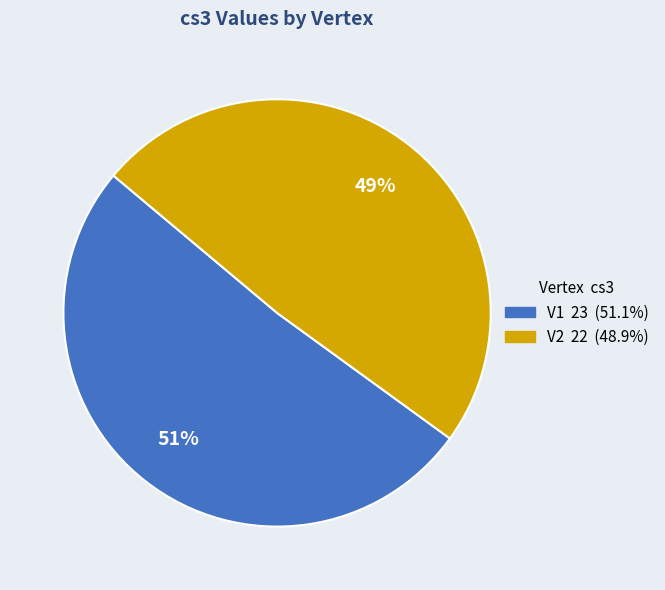

To the nearest percent, what is the average slice percentage?

50%